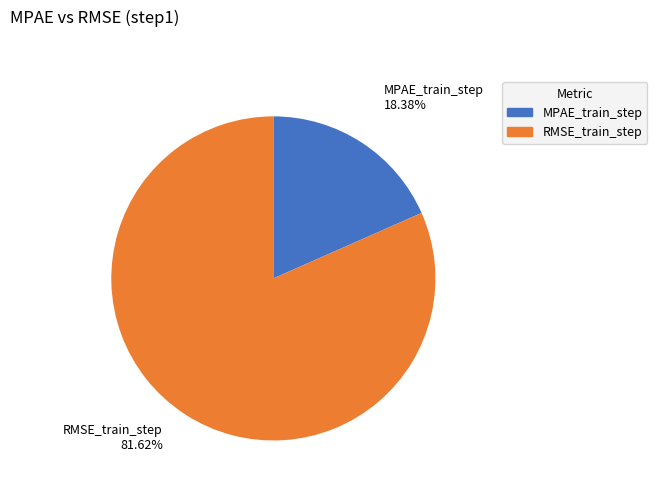

Which category has the biggest portion of the pie?

RMSE_train_step